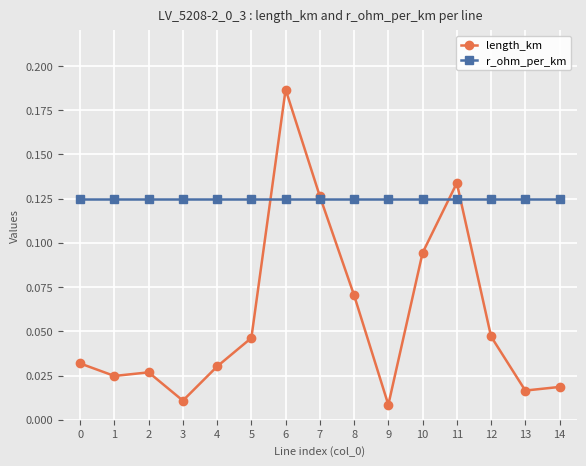

Between 4 and 13, which series saw the biggest shift?

length_km